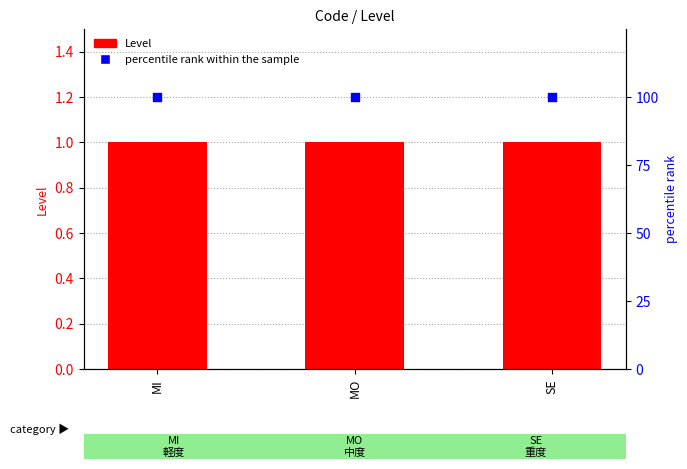

At how many categories does at least one series exceed 62?

3